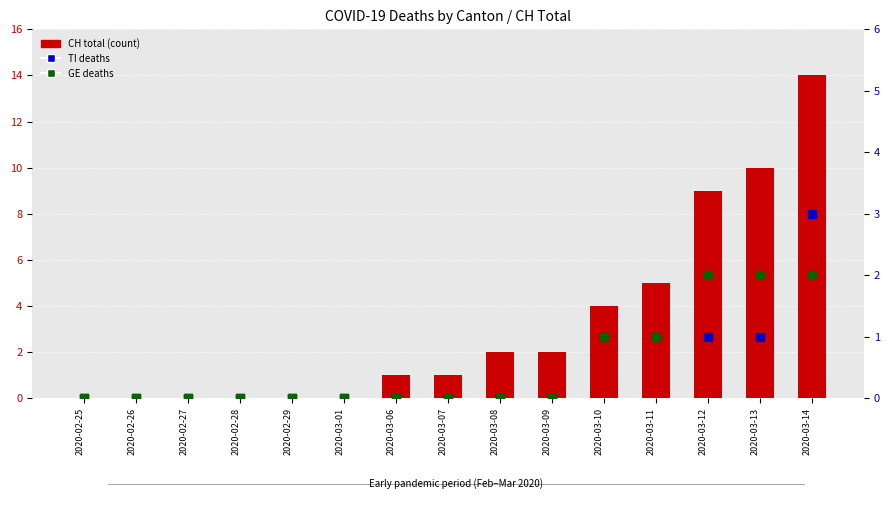

Which series has the largest total across all categories?

CH total